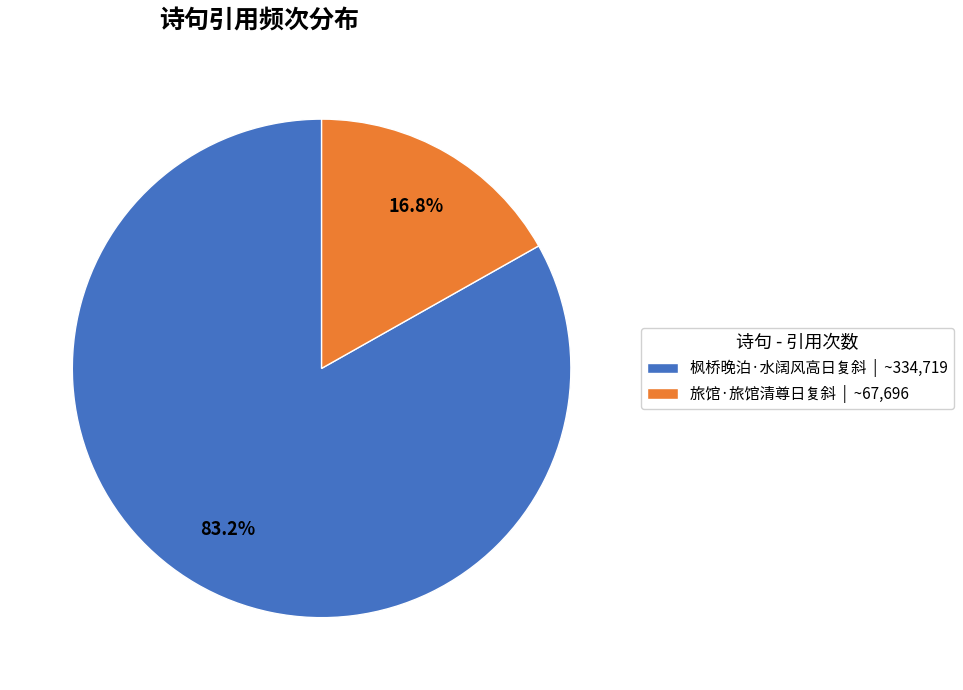

To the nearest percent, what is the combined percentage of 枫桥晚泊·水阔风高日复斜 and 旅馆·旅馆清尊日复斜?

100%